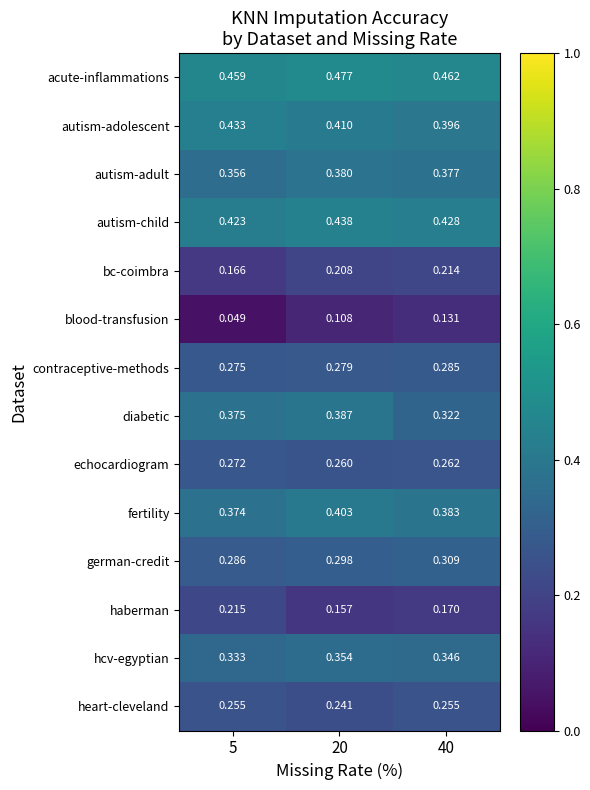

At how many categories does at least one series exceed 0?

3